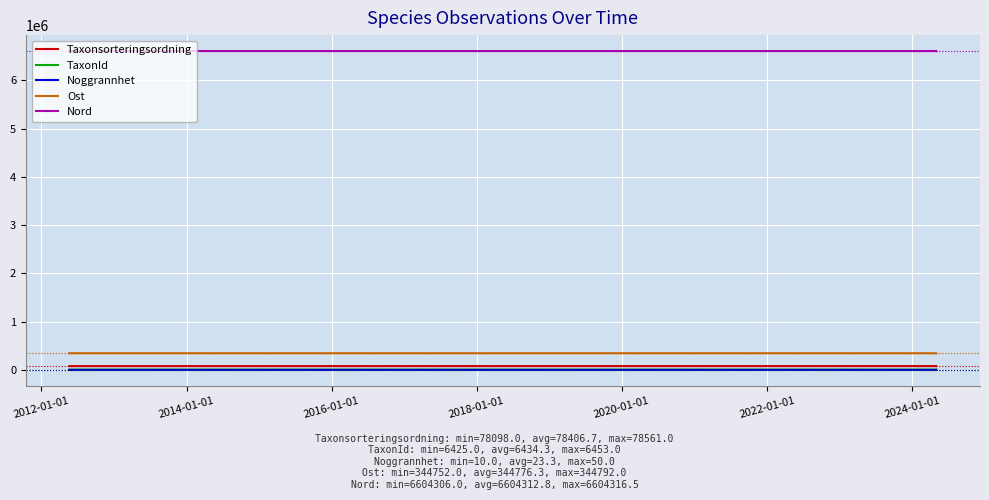

How many lines are shown in the chart?

5